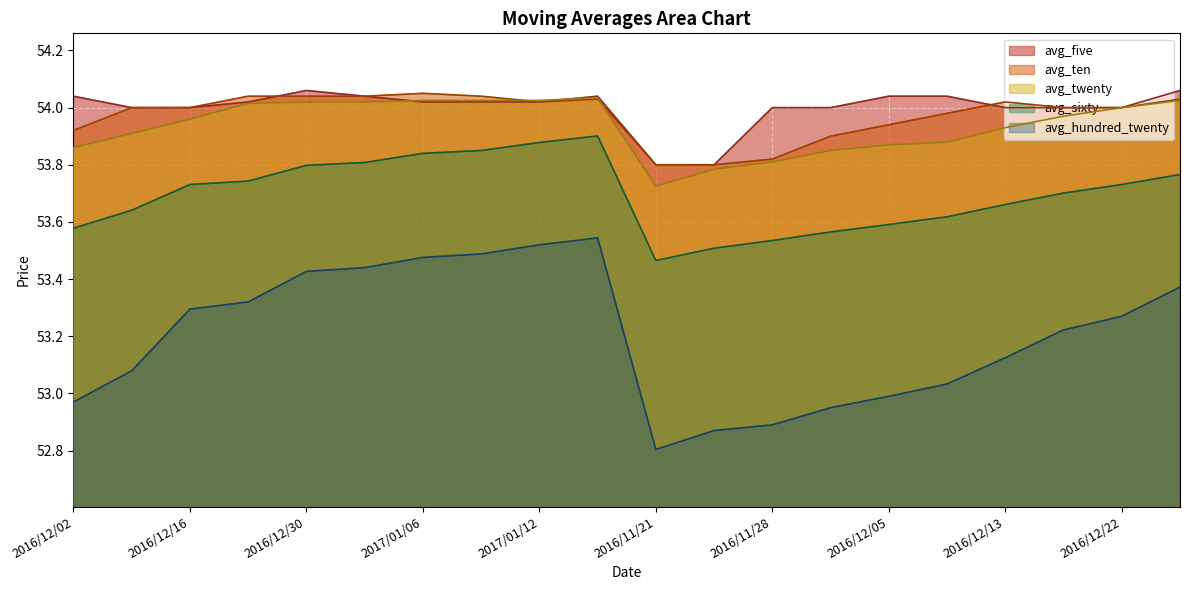

What is the smallest value displayed?

52.8